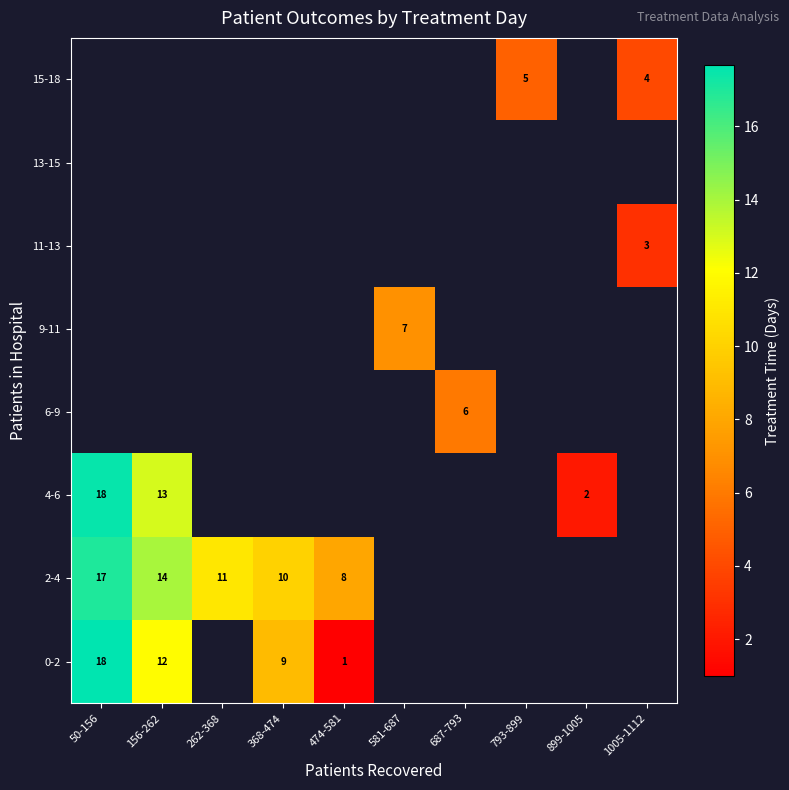

What is the smallest value displayed?

1.0